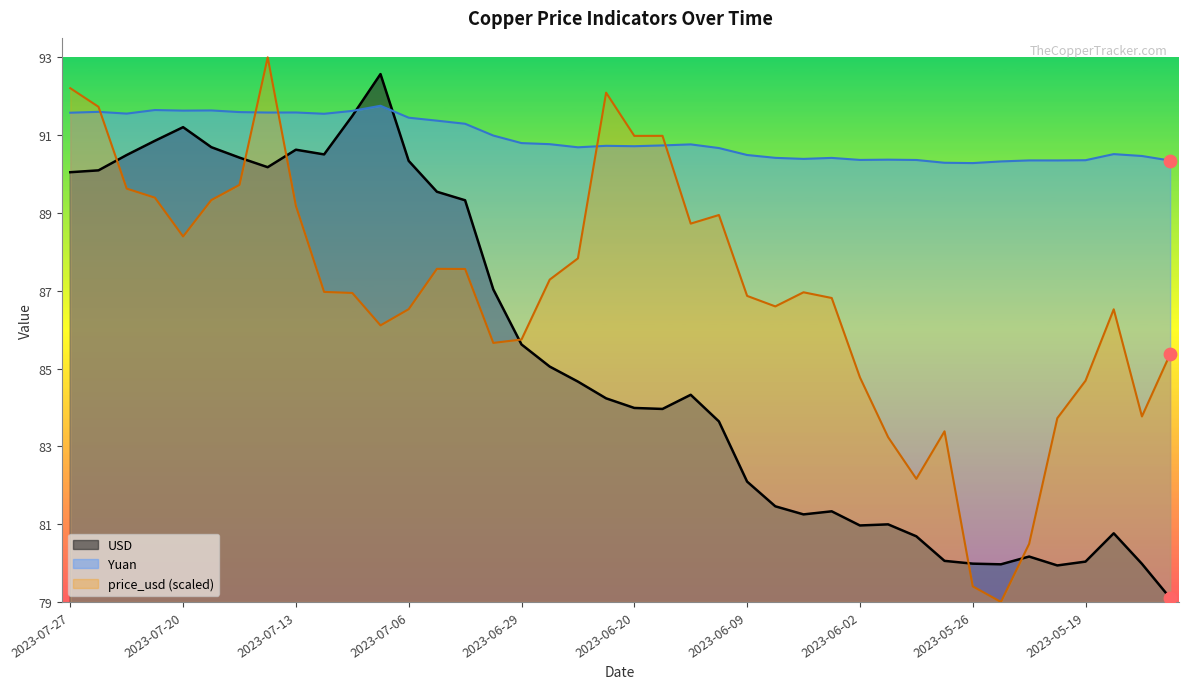

At how many categories does at least one series exceed 88?

40